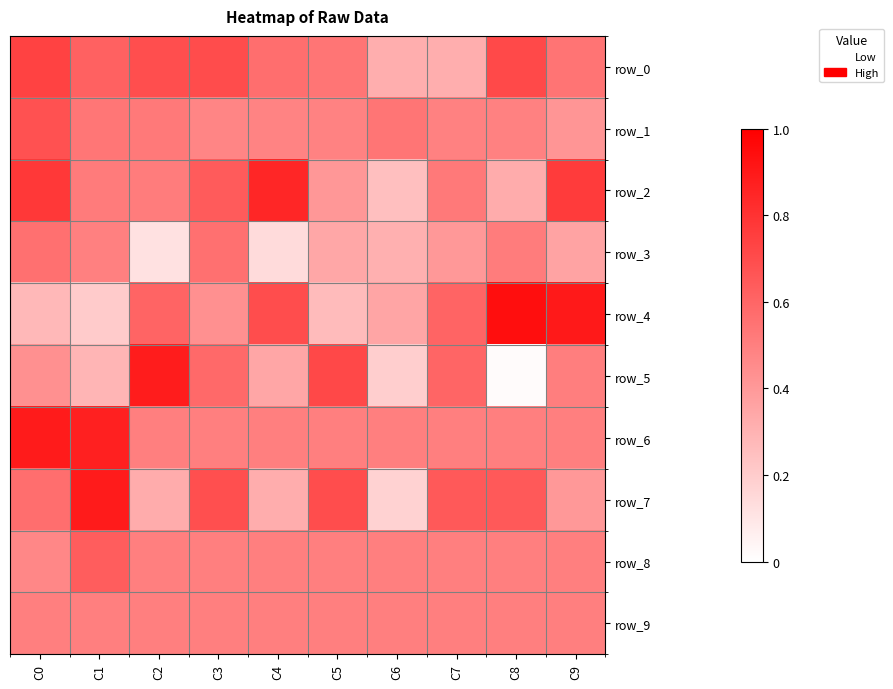

Which label corresponds to the largest value in the chart?

C8